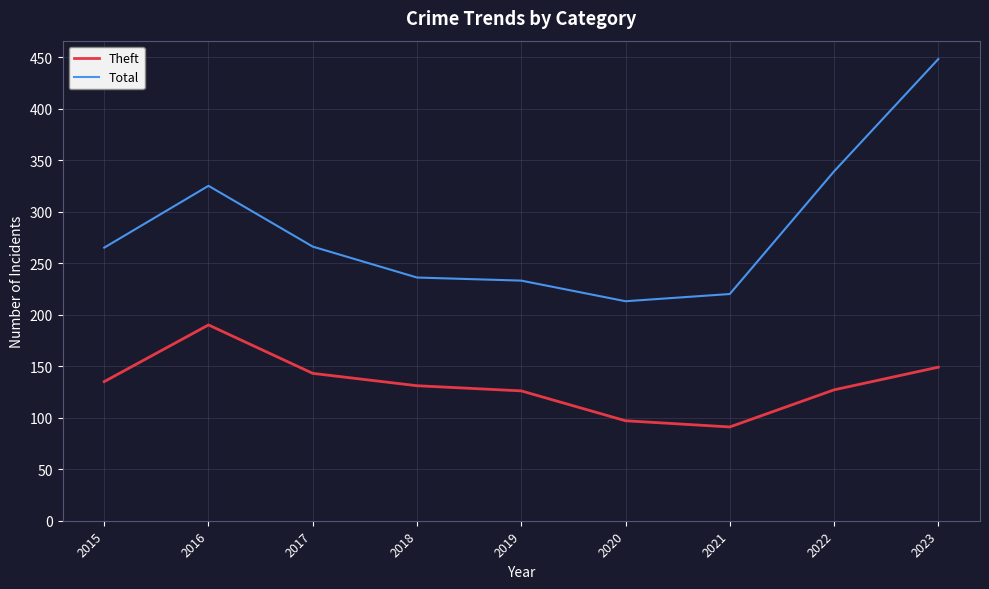

The value of Total at 2015 is 154. True or false?

False